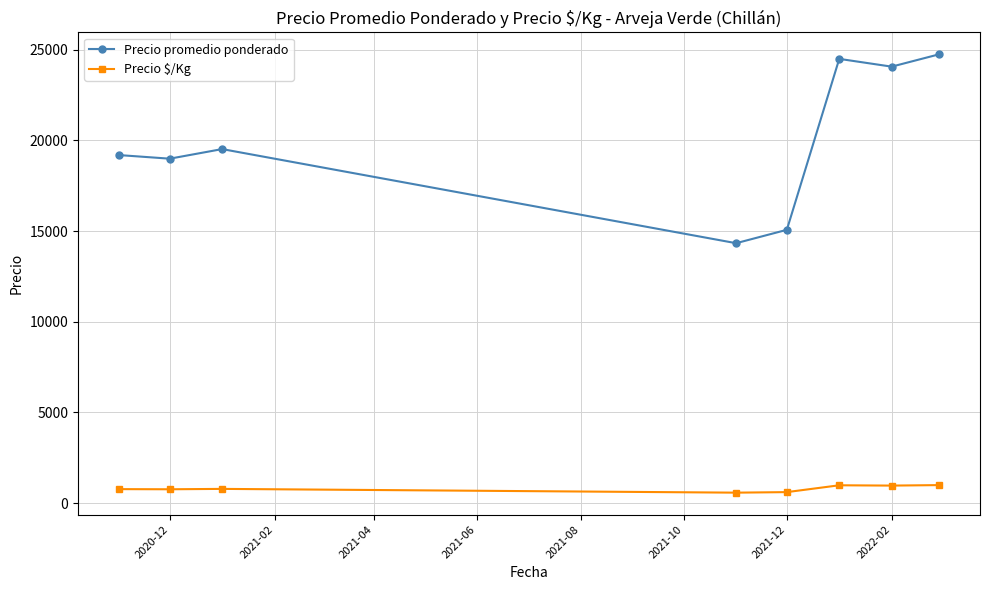

What is the smallest value displayed?

573.3